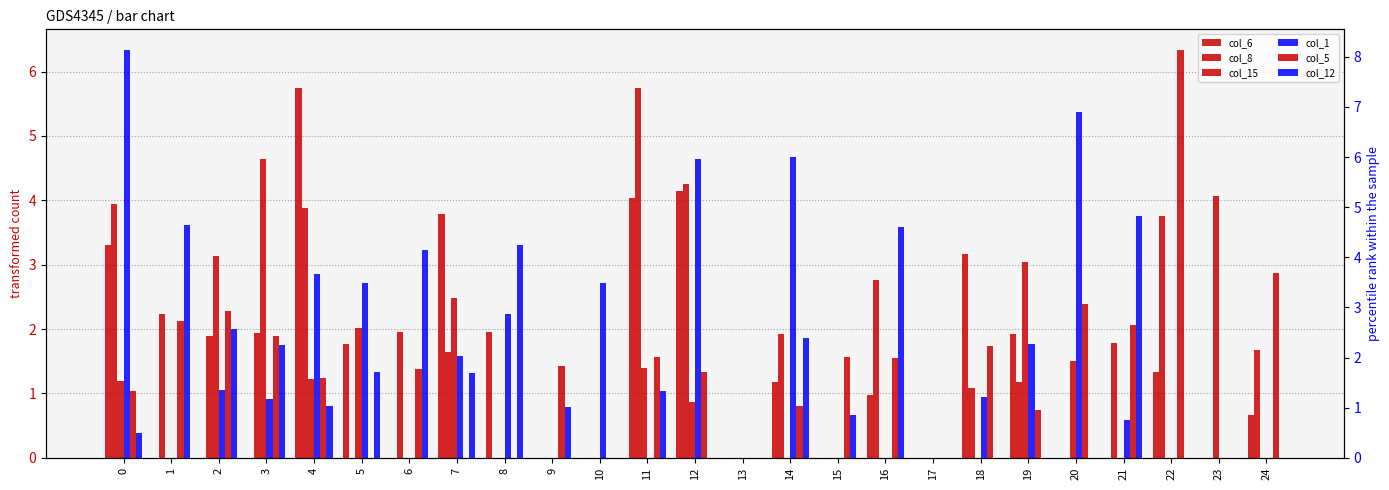

The value of col_12 at 22 is -2.8. True or false?

False